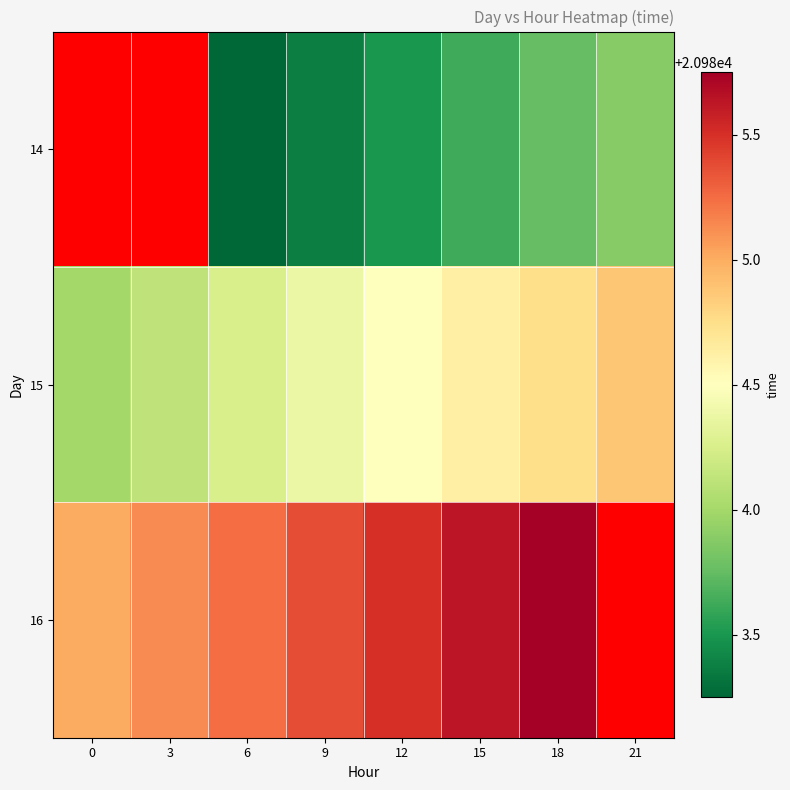

What is the highest value of the 16 series?

20985.8